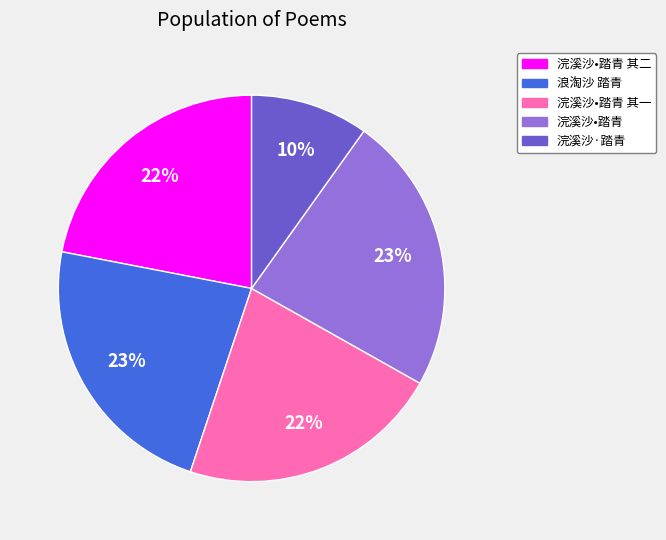

Count the number of slices in the pie.

5